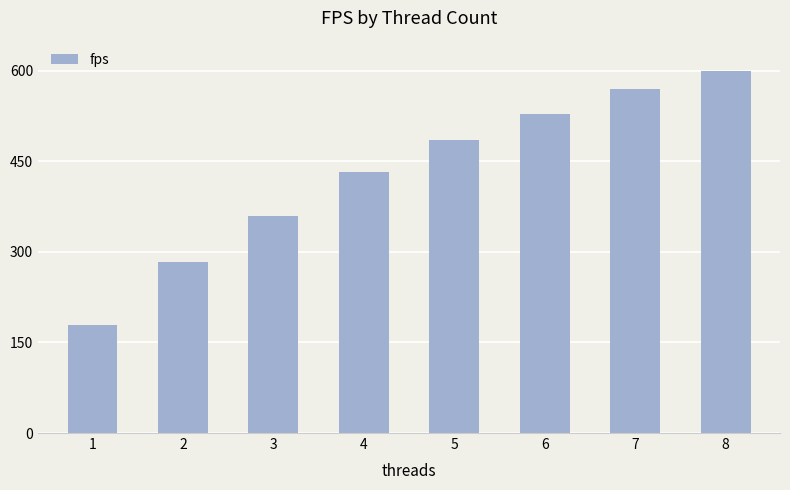

What is the change in value from 6 to 8?

+70.7